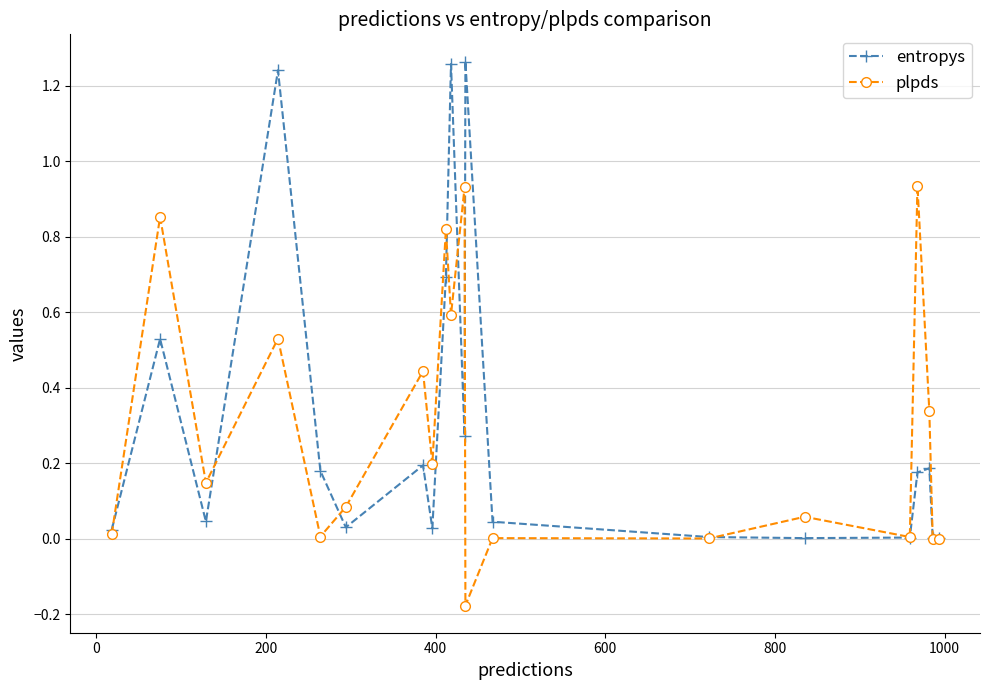

At how many categories does at least one series exceed 1?

3